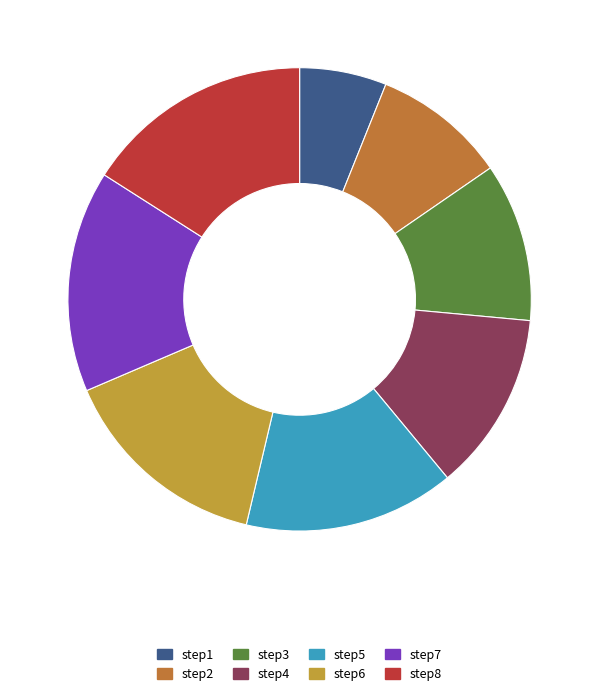

Is it true that step5 is 30% of the pie?

False